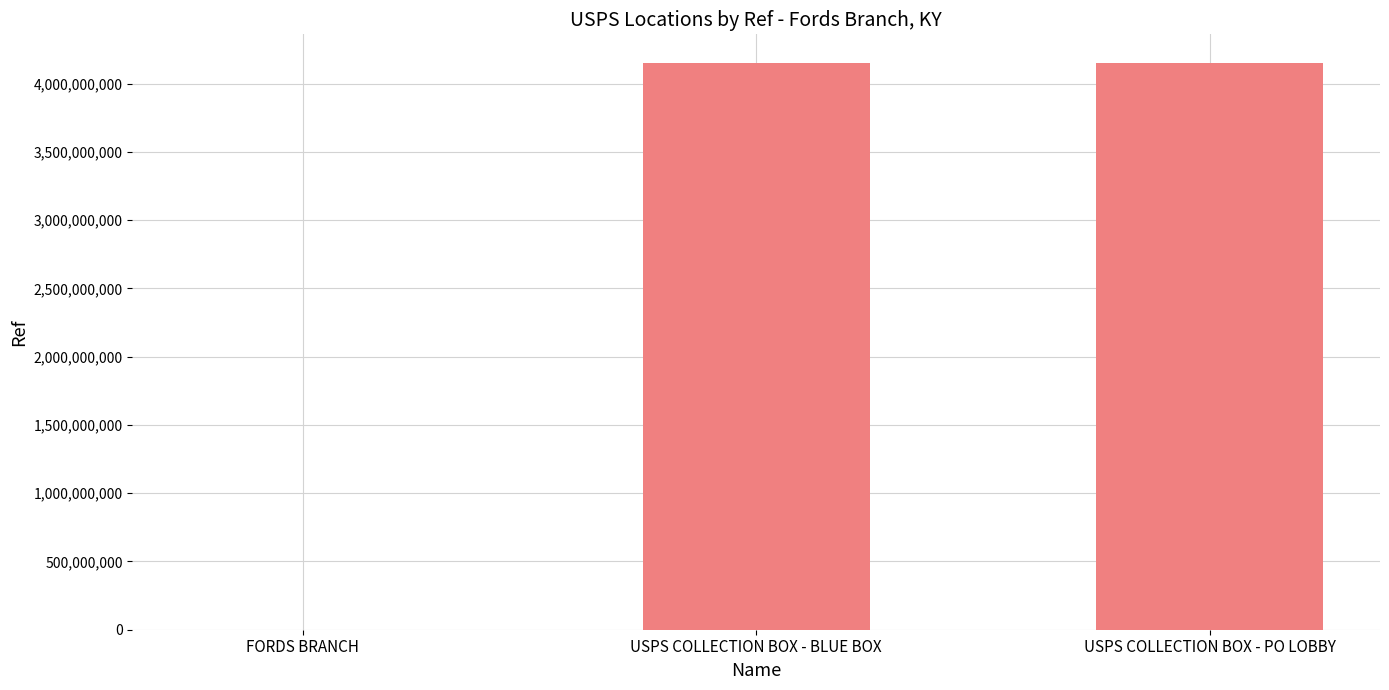

Which has a higher value, USPS COLLECTION BOX - PO LOBBY or FORDS BRANCH?

USPS COLLECTION BOX - PO LOBBY